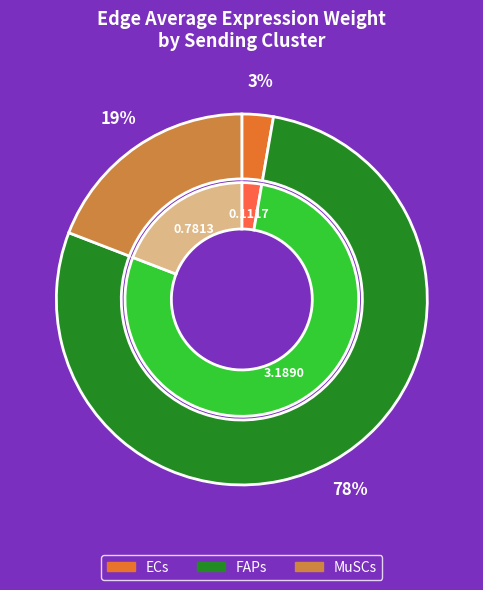

What is the difference between the highest and lowest values at MuSCs?

0.5